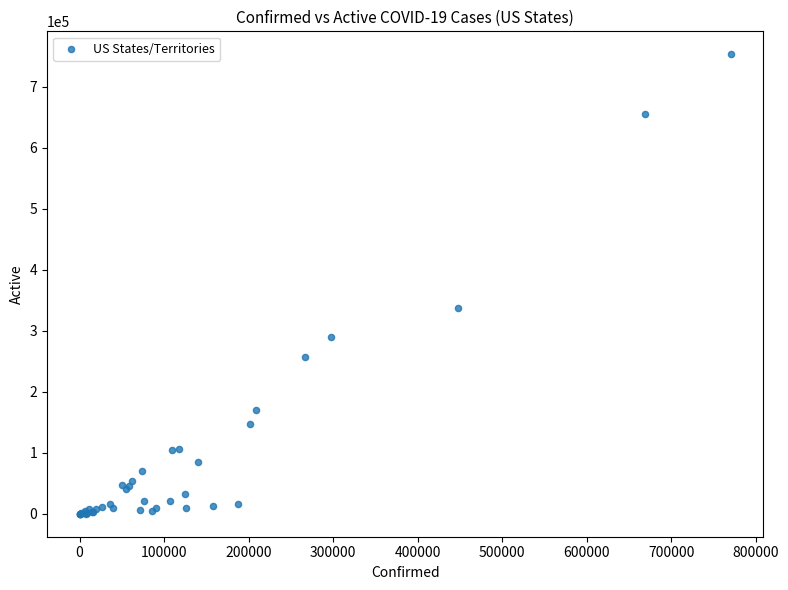

What Y value in the scatter plot is closest to 376805?

336829